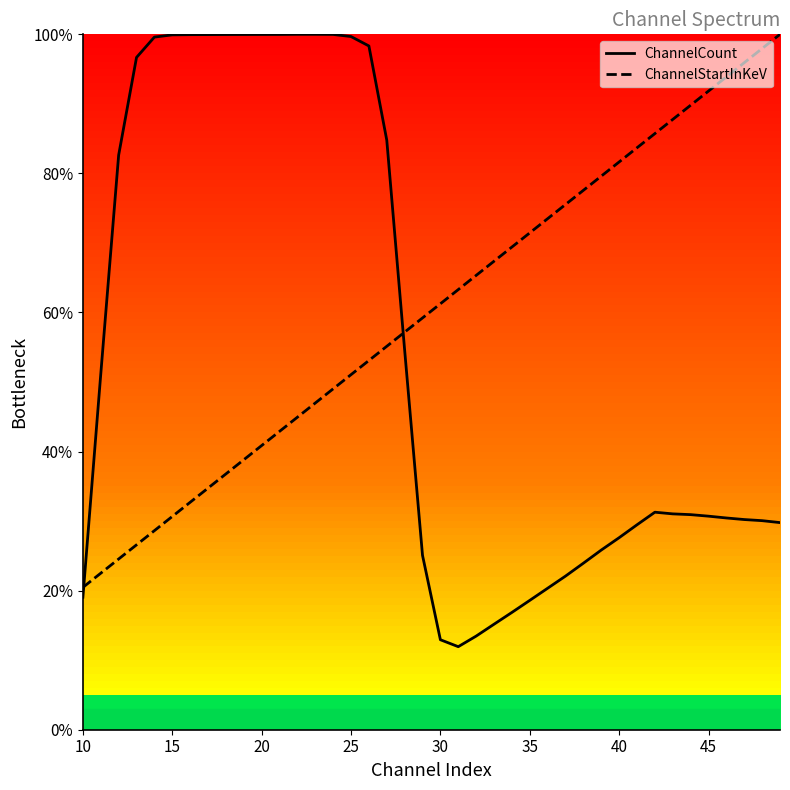

What are all the series names shown in the legend?

ChannelCount, ChannelStartInKeV